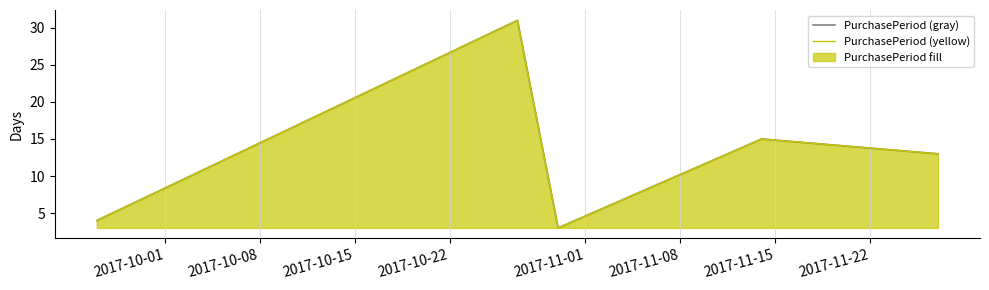

At how many categories does at least one series exceed 19?

1